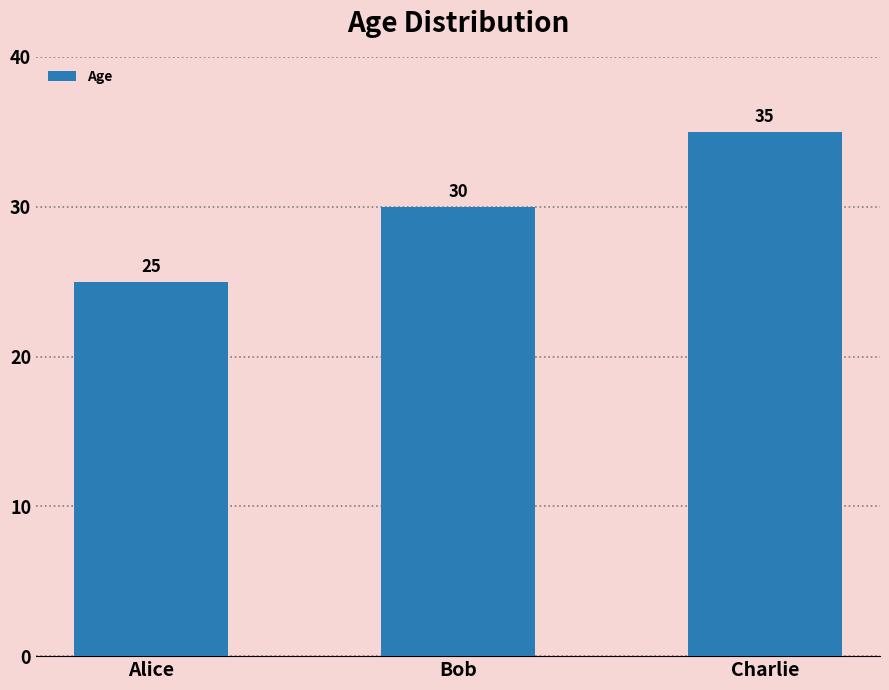

Reading right to left, extract all data points from this chart.

35	30	25